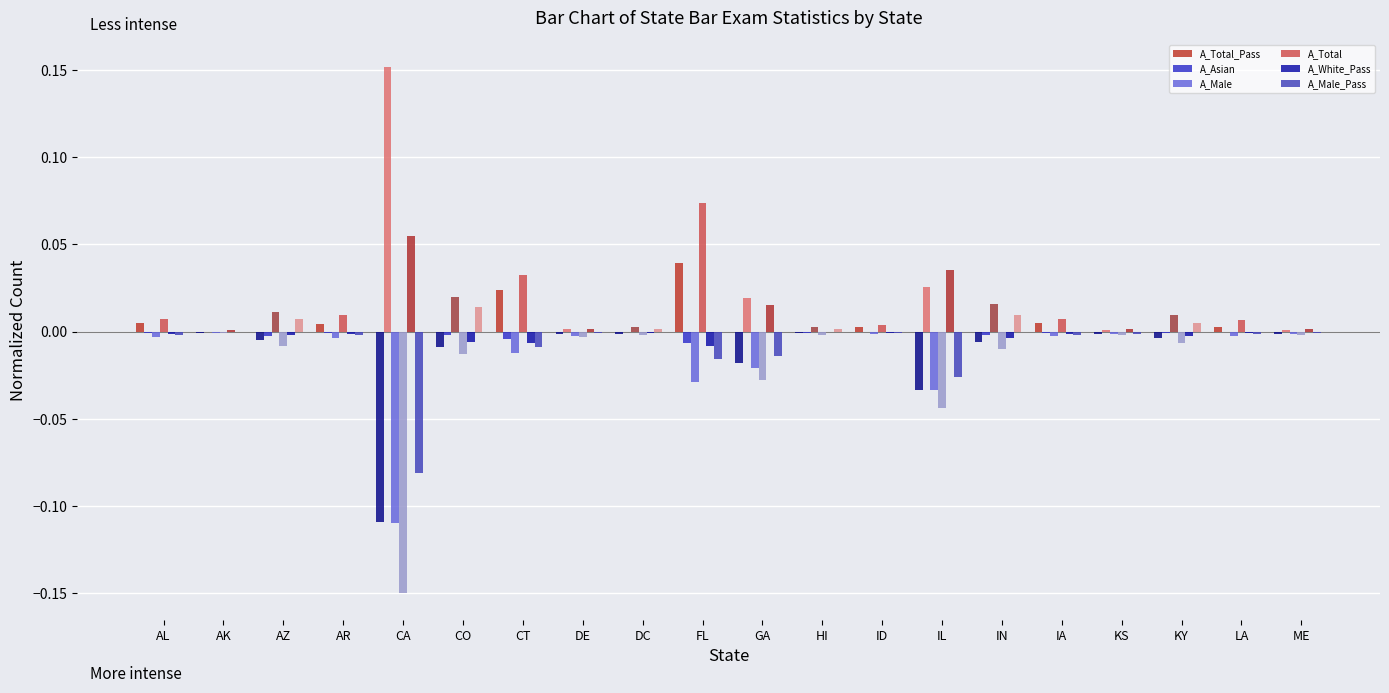

At which label does A_Male_Pass first exceed 0?

AZ